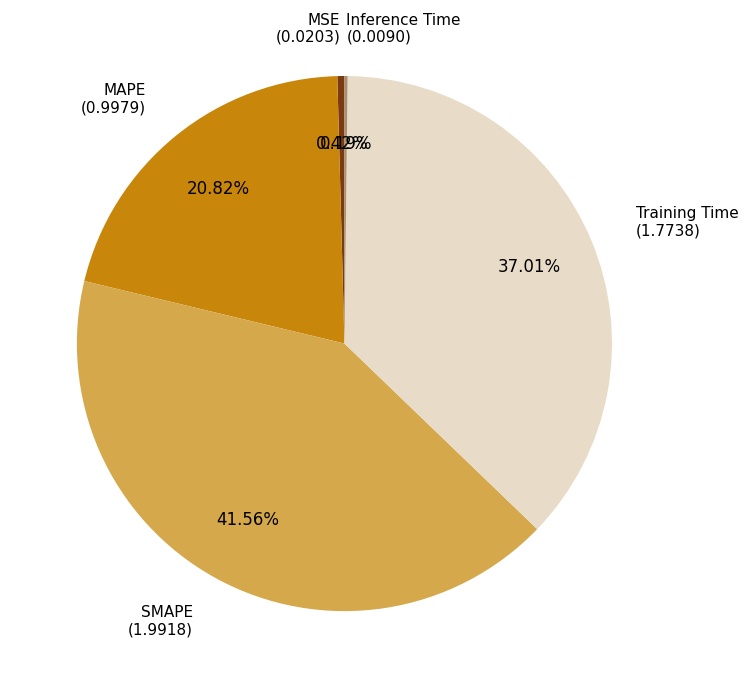

Is there any slice that represents more than half of the pie?

No